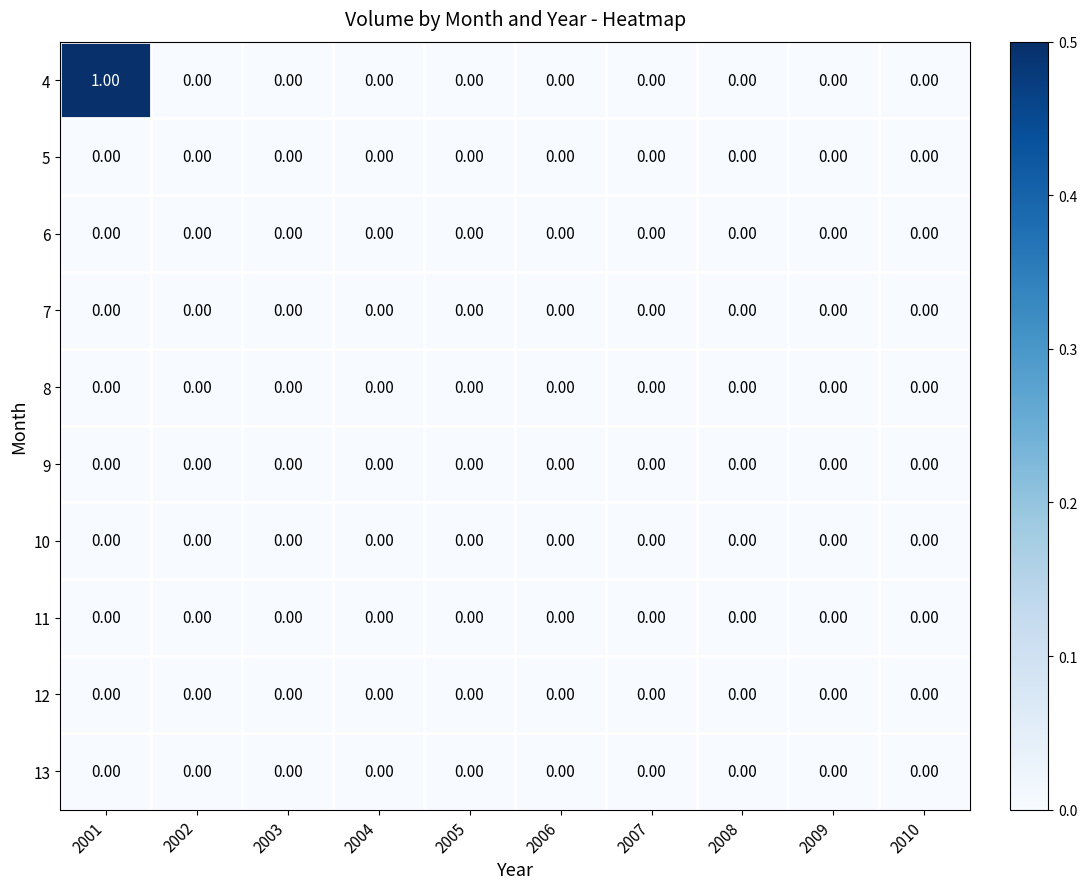

Which series has the widest spread of values?

4